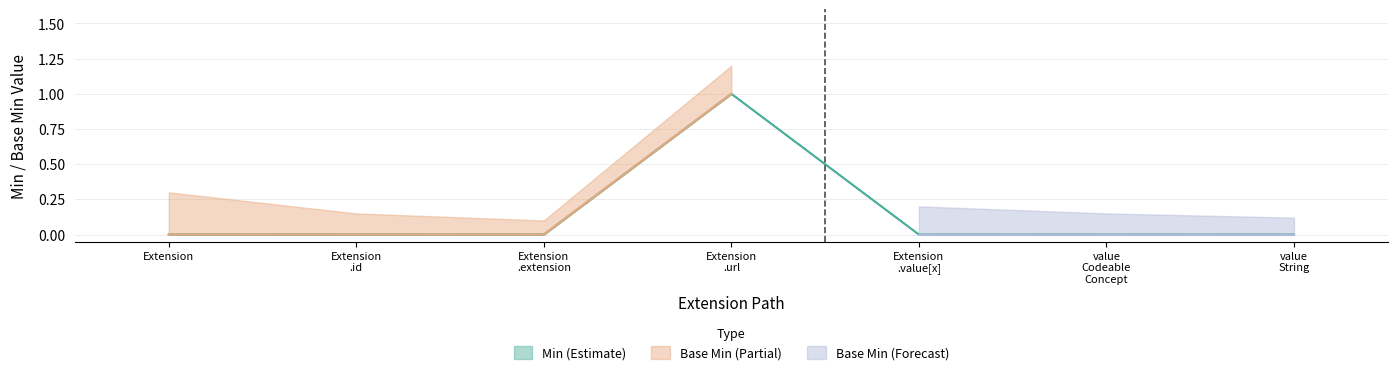

Count the number of categories in the chart.

7